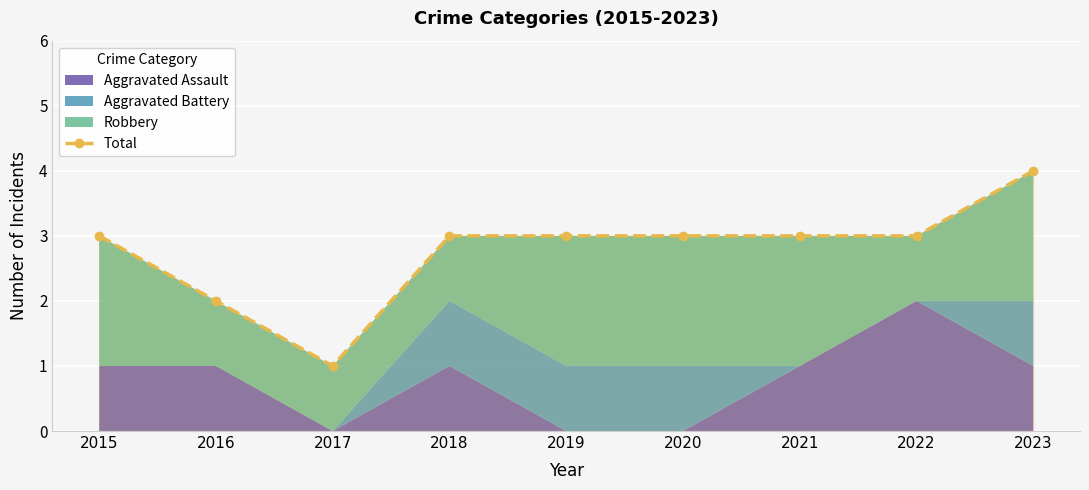

At which category does the data reach its first local valley?

2017